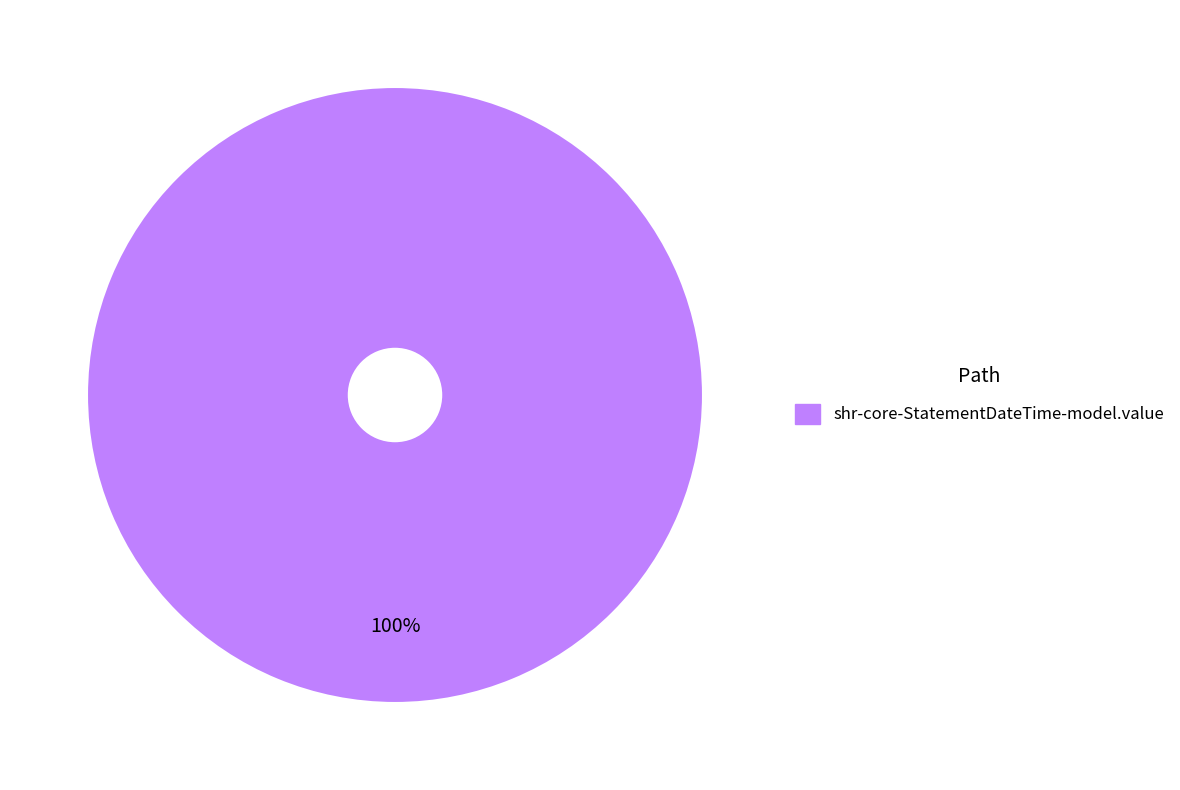

How many segments does this pie chart have?

1